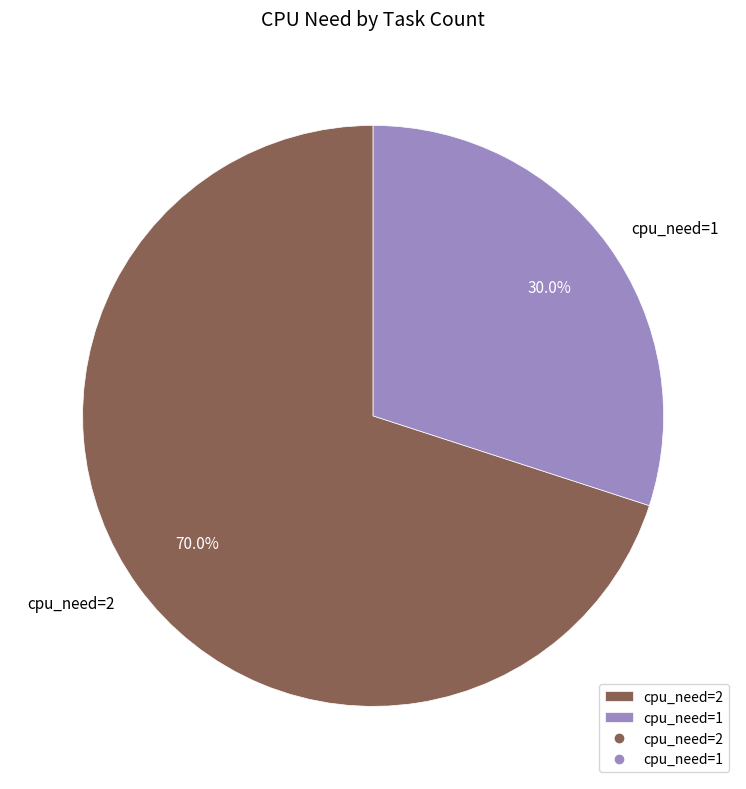

Which has a higher value, cpu_need=1 or cpu_need=2?

cpu_need=2